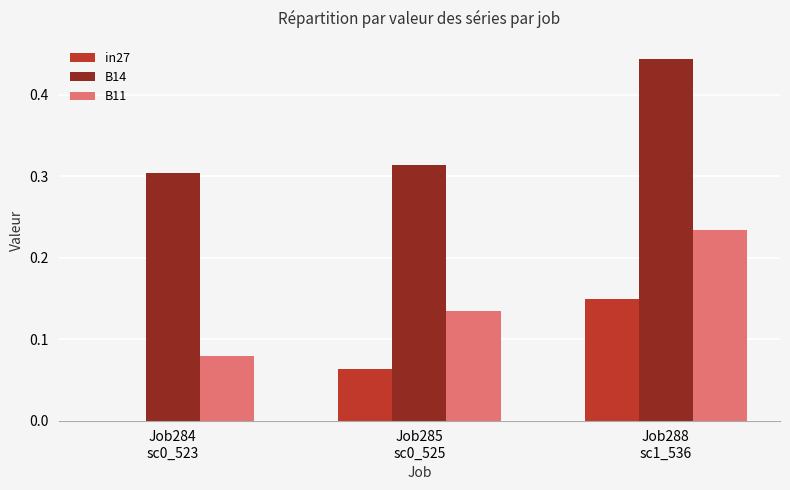

Which series has the largest total across all categories?

B14